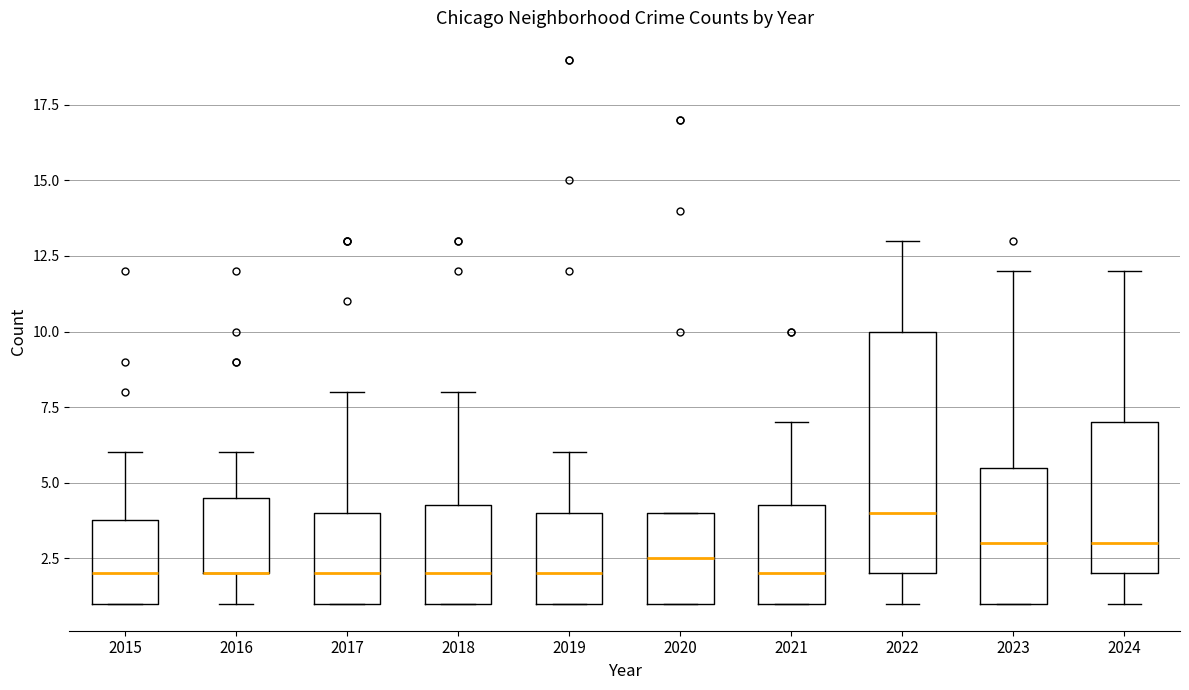

Reading left to right, transcribe this box plot: for each box, give where its median line is, the range the box spans, and where its two whiskers end, as read against the y-axis. The values are not printed on the chart, so give them approximately, as read against the axis.

2015: median 2.0, box 1.0 to 4.0, whiskers 1.0 to 6.0
2016: median 2.0 (drawn on the box's lower edge), box 2.0 to 4.5, whiskers 1.0 to 6.0
2017: median 2.0, box 1.0 to 4.0, whiskers 1.0 to 8.0
2018: median 2.0, box 1.0 to 4.5, whiskers 1.0 to 8.0
2019: median 2.0, box 1.0 to 4.0, whiskers 1.0 to 6.0
2020: median 2.5, box 1.0 to 4.0, whiskers 1.0 to 4.0
2021: median 2.0, box 1.0 to 4.5, whiskers 1.0 to 7.0
2022: median 4.0, box 2.0 to 10.0, whiskers 1.0 to 13.0
2023: median 3.0, box 1.0 to 5.5, whiskers 1.0 to 12.0
2024: median 3.0, box 2.0 to 7.0, whiskers 1.0 to 12.0